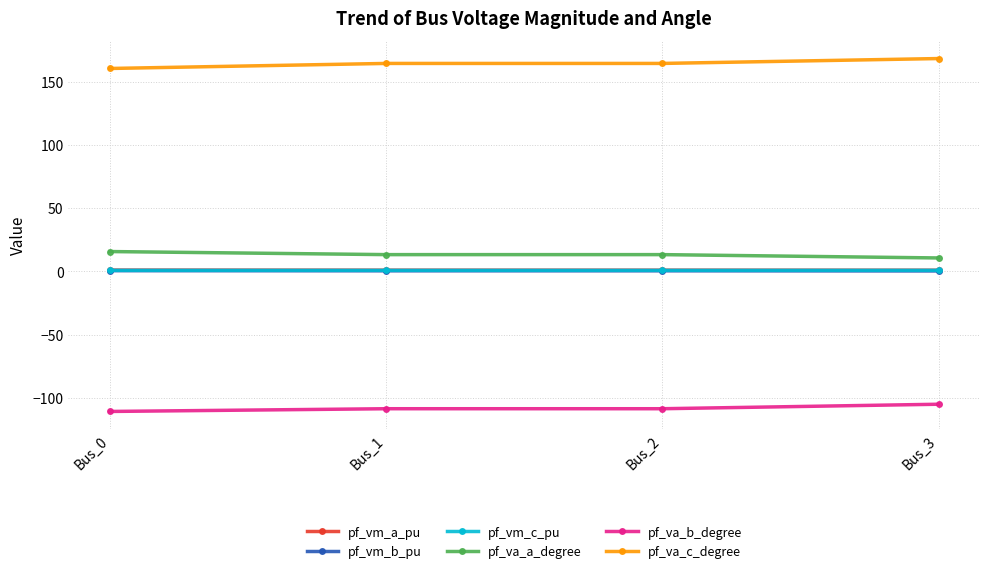

What is the minimum value shown in the chart?

-110.7